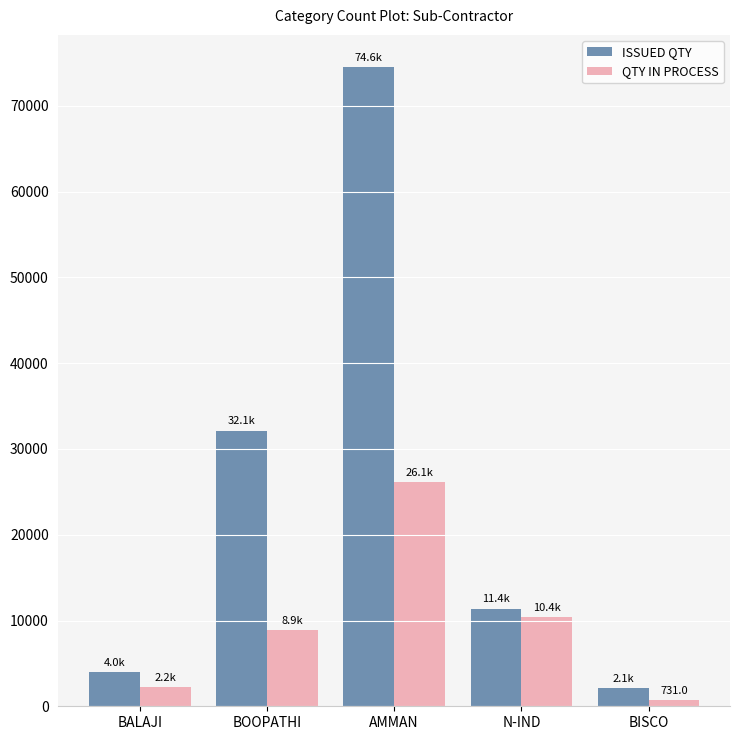

Is the value of ISSUED QTY at BOOPATHI greater than the value of QTY IN PROCESS at N-IND?

Yes